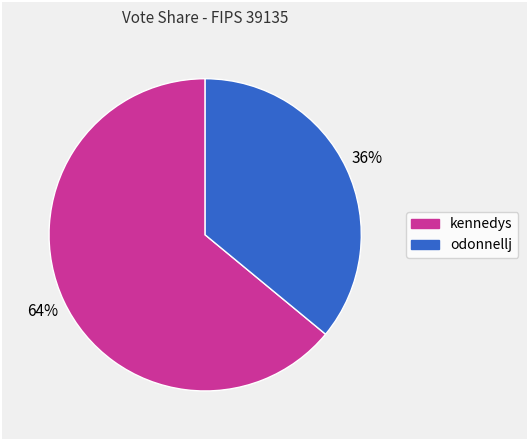

Is it true that odonnellj is 36% of the pie?

True